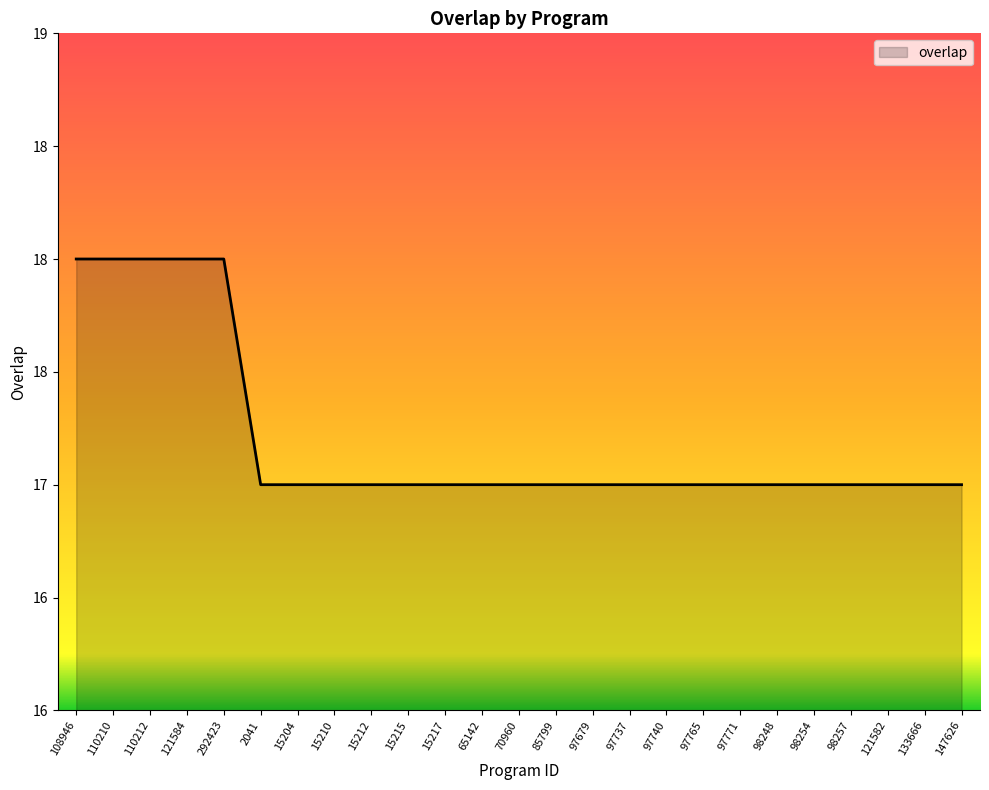

What is the smallest value displayed?

17